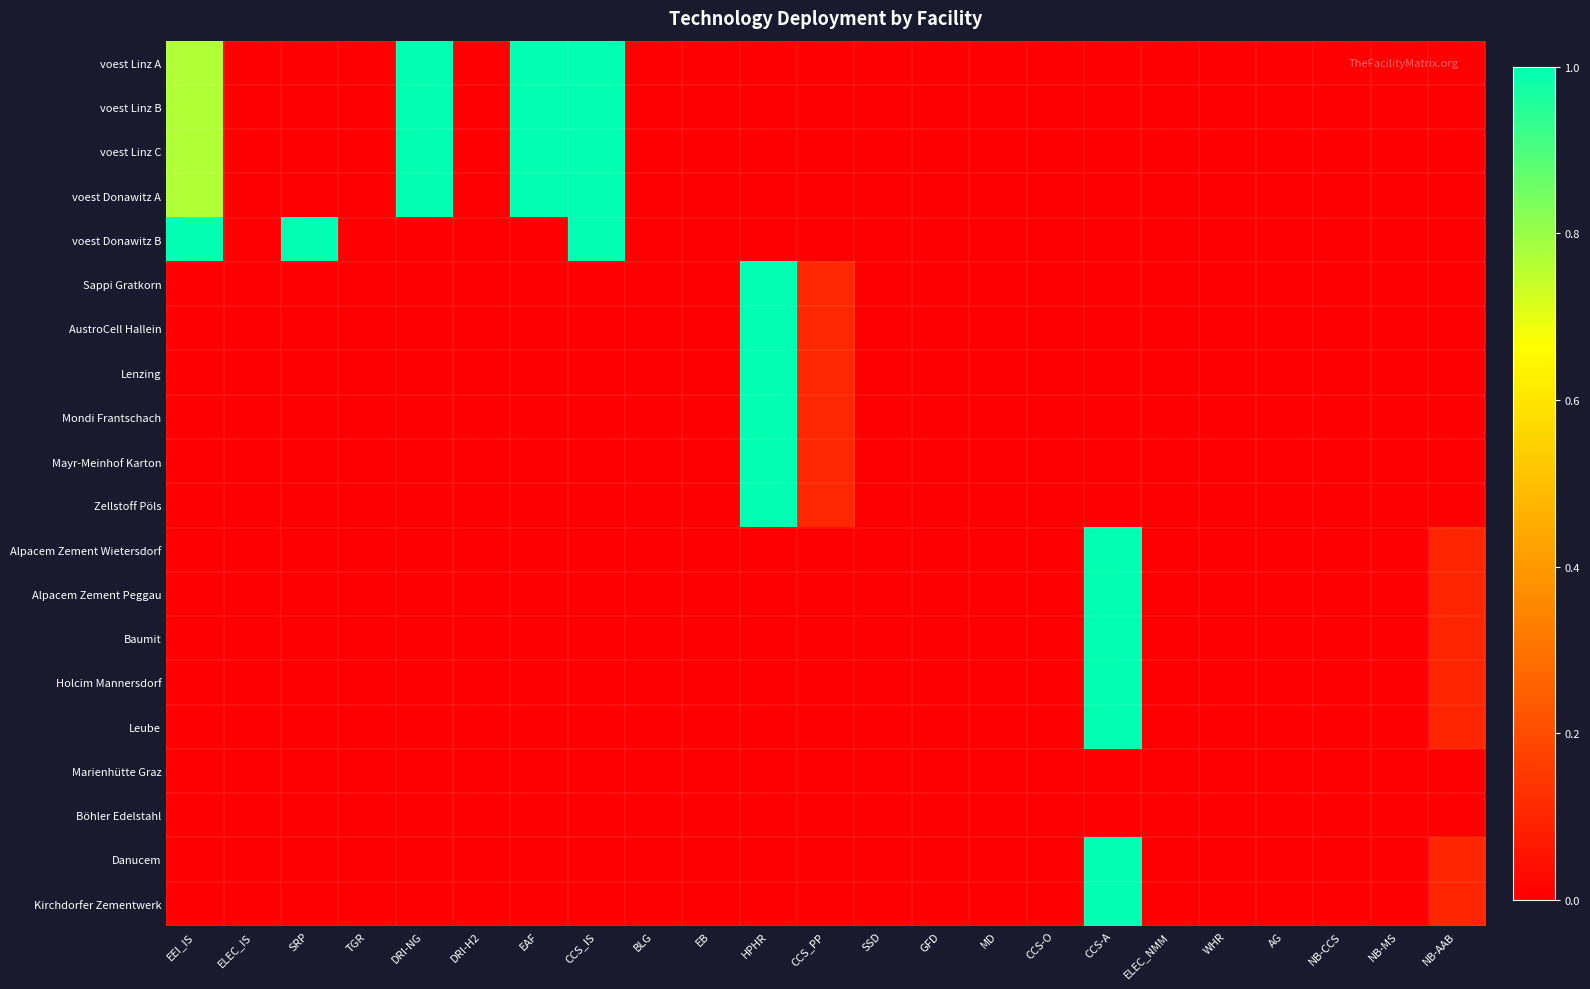

At which category is the sum across all series the highest?

CCS-A